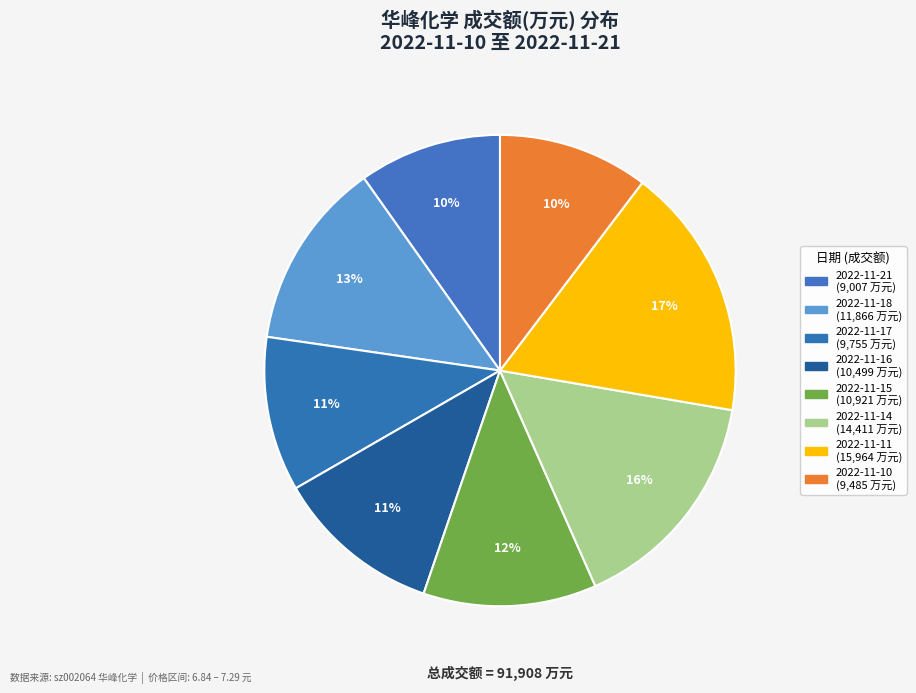

How many slices are in this pie chart?

8